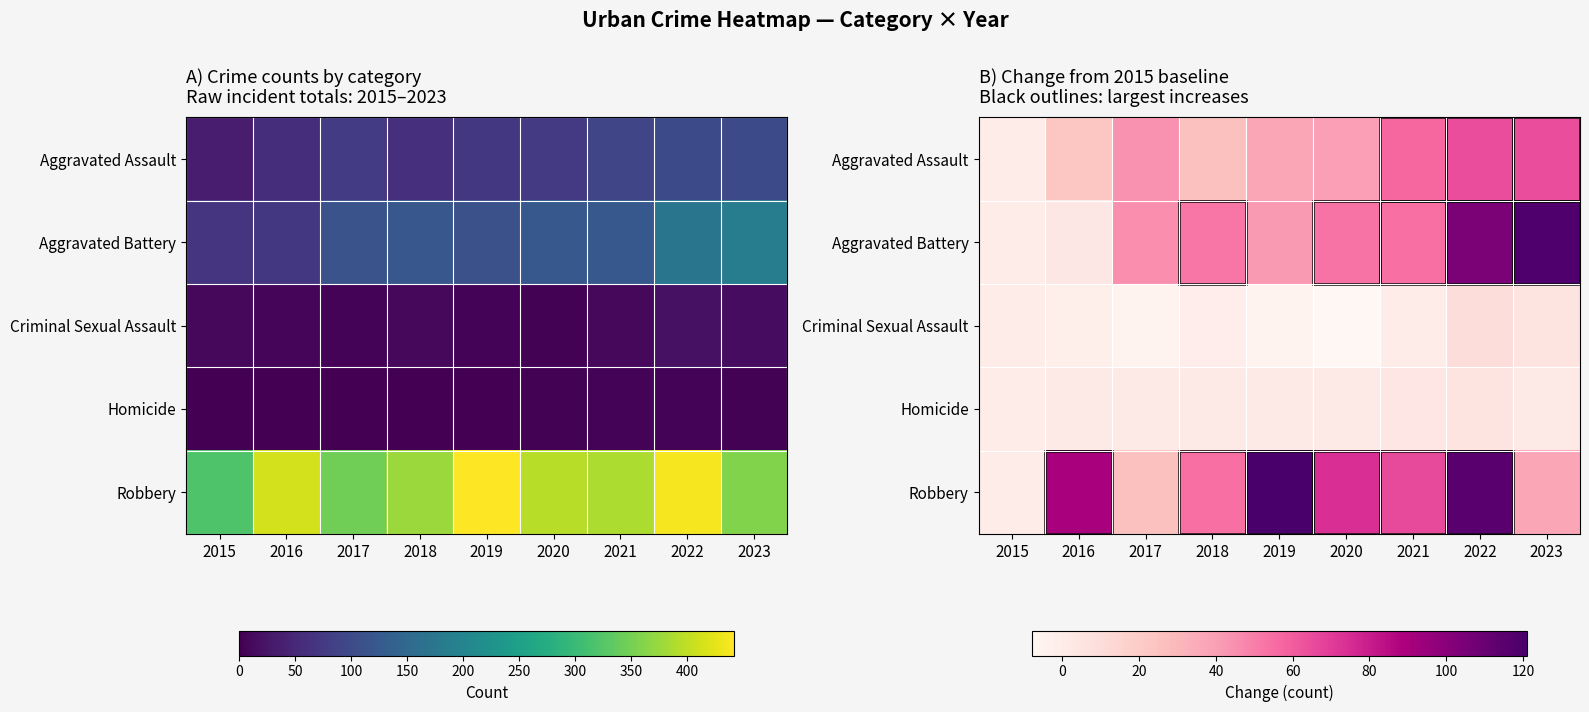

What is the difference between the highest and lowest values at 2021?

66